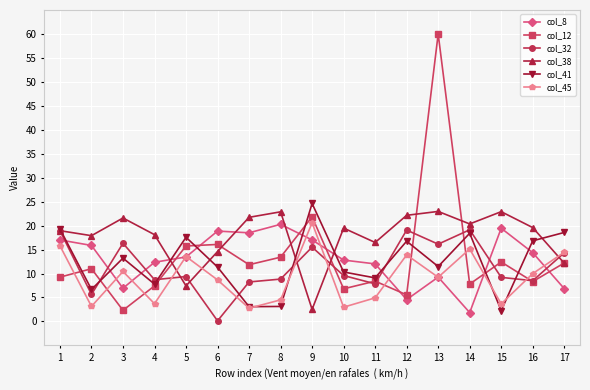

Where does the col_32 series first go above 9?

1